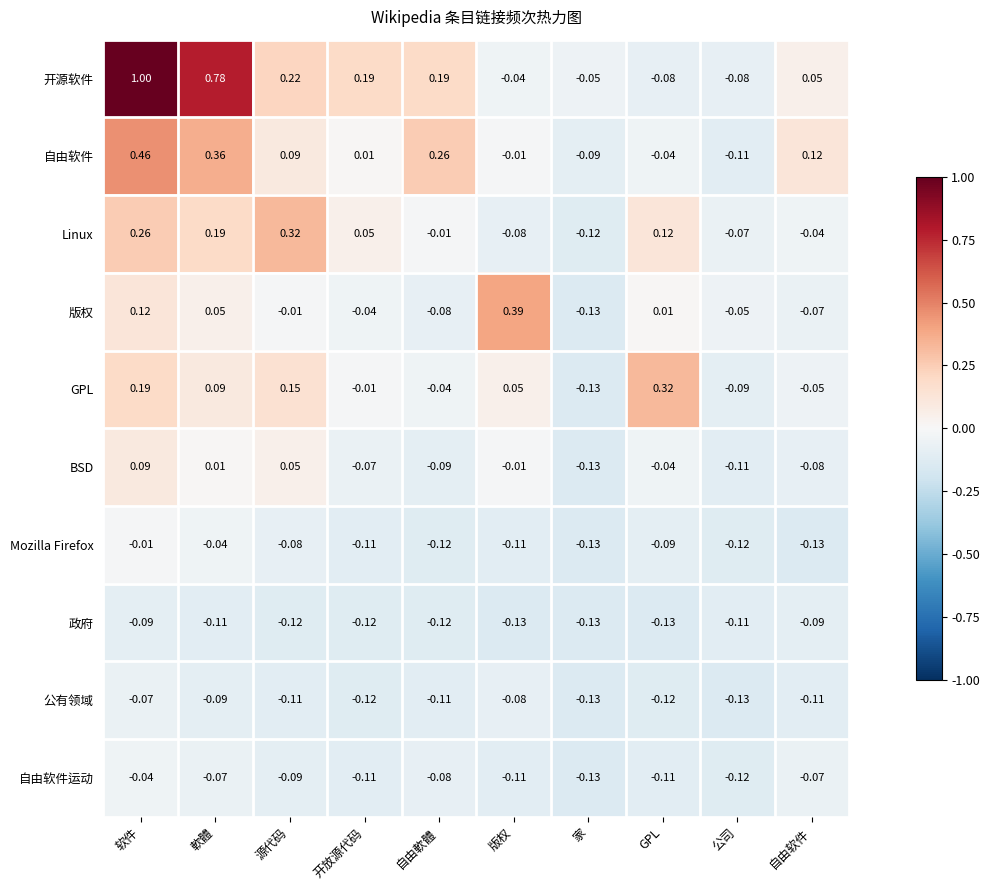

At 源代码, list the series in order from largest to smallest.

Linux, 开源软件, GPL, 自由软件, BSD, 版权, Mozilla Firefox, 自由软件运动, 公有领域, 政府